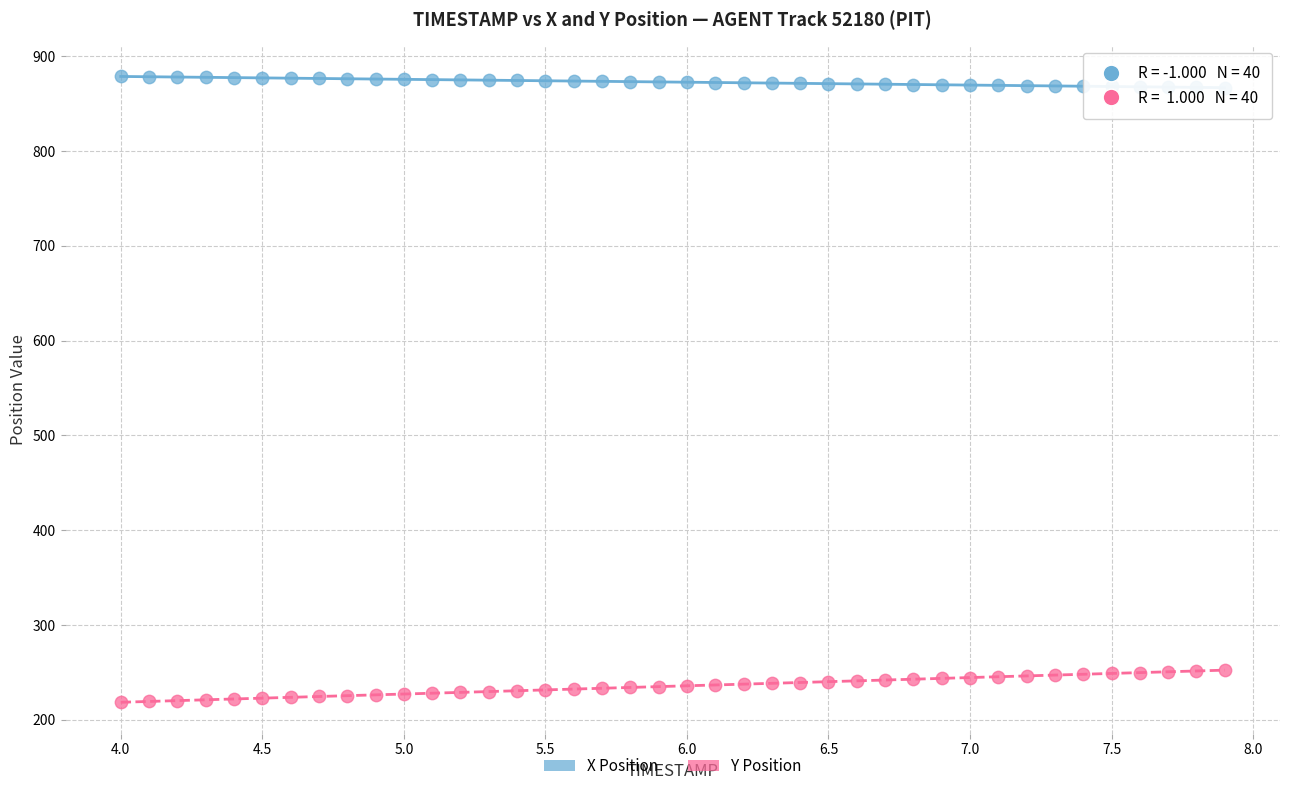

Which series contains the highest Y value?

X Position